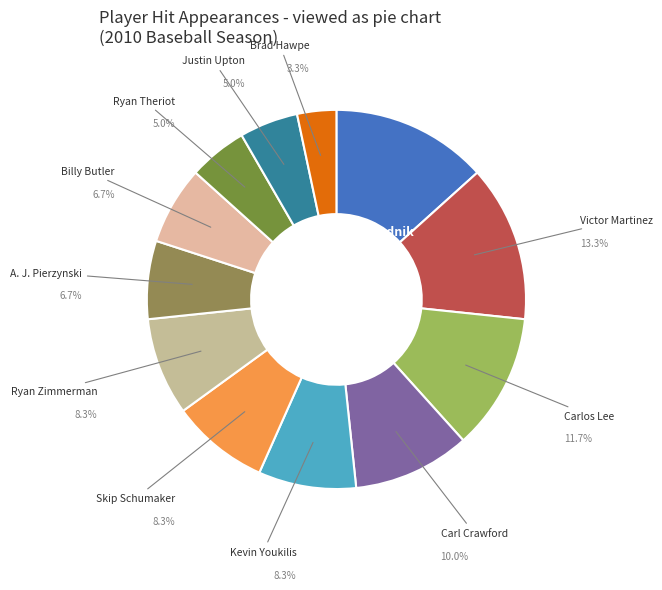

To the nearest percent, what percentage of the pie is Ryan Zimmerman?

8%